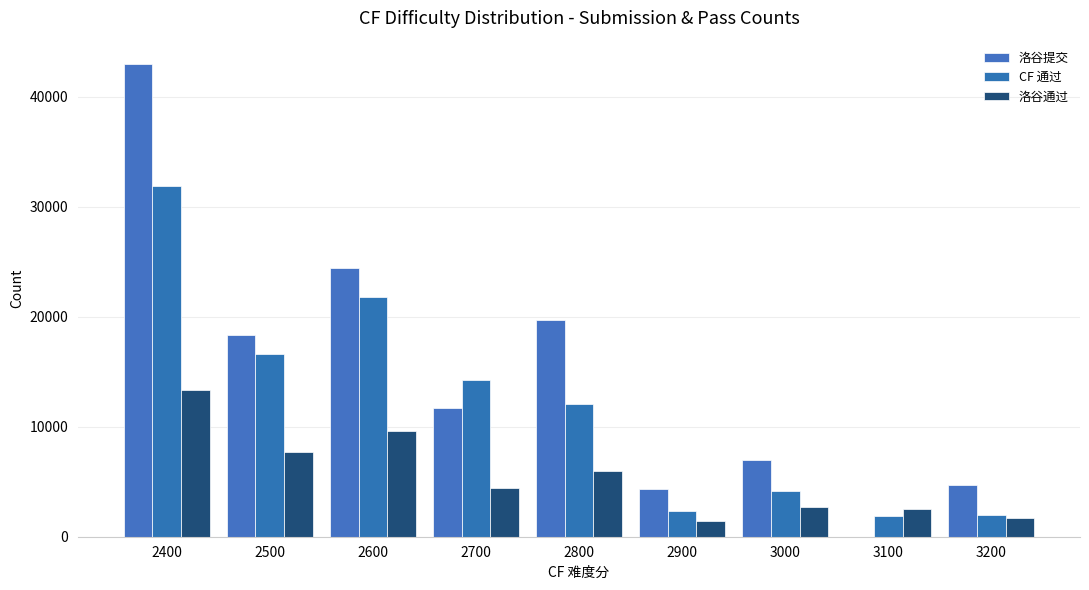

Reading right to left, what are all the values shown in this chart?

洛谷提交: 3200=4693	3100=0	3000=6961	2900=4380	2800=19717	2700=11732	2600=24462	2500=18300	2400=42961
CF 通过: 3200=1987	3100=1865	3000=4129	2900=2310	2800=12082	2700=14268	2600=21771	2500=16649	2400=31888
洛谷通过: 3200=1725	3100=2506	3000=2712	2900=1430	2800=5965	2700=4415	2600=9620	2500=7721	2400=13357